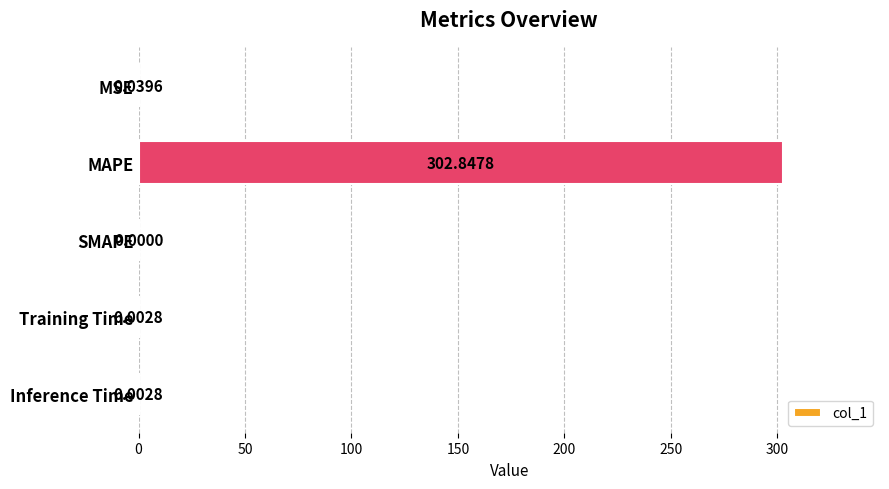

Between MSE and Training Time, which is larger?

MSE